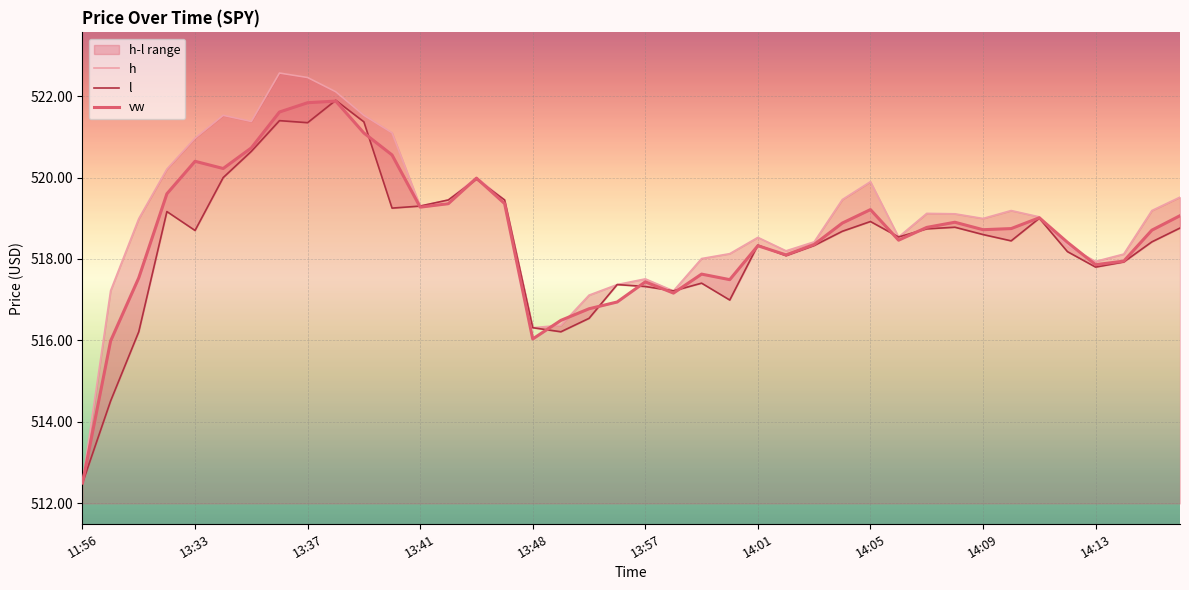

What is the maximum value for vw?

521.9